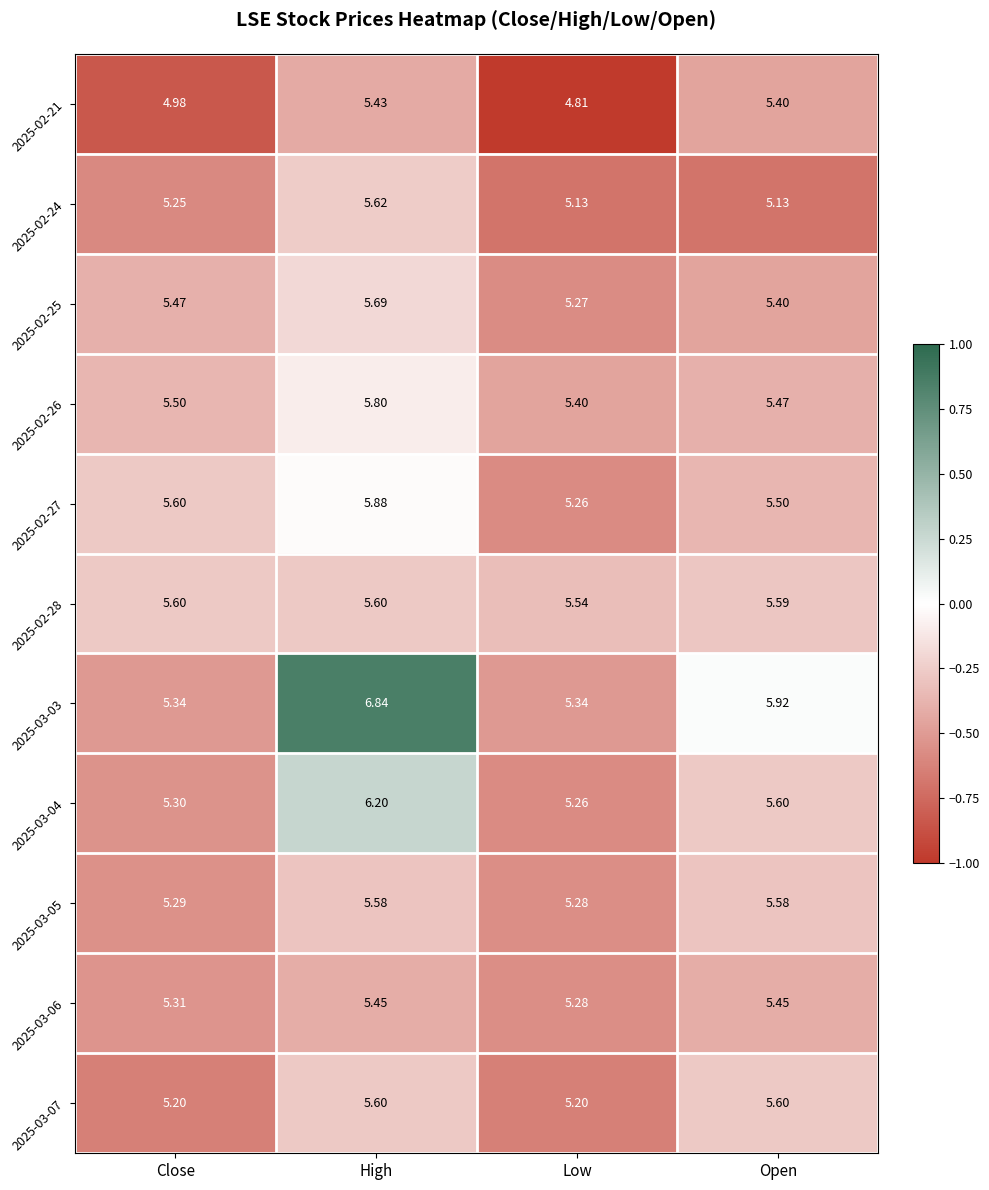

Between High and Open, which series saw the biggest shift?

2025-03-03